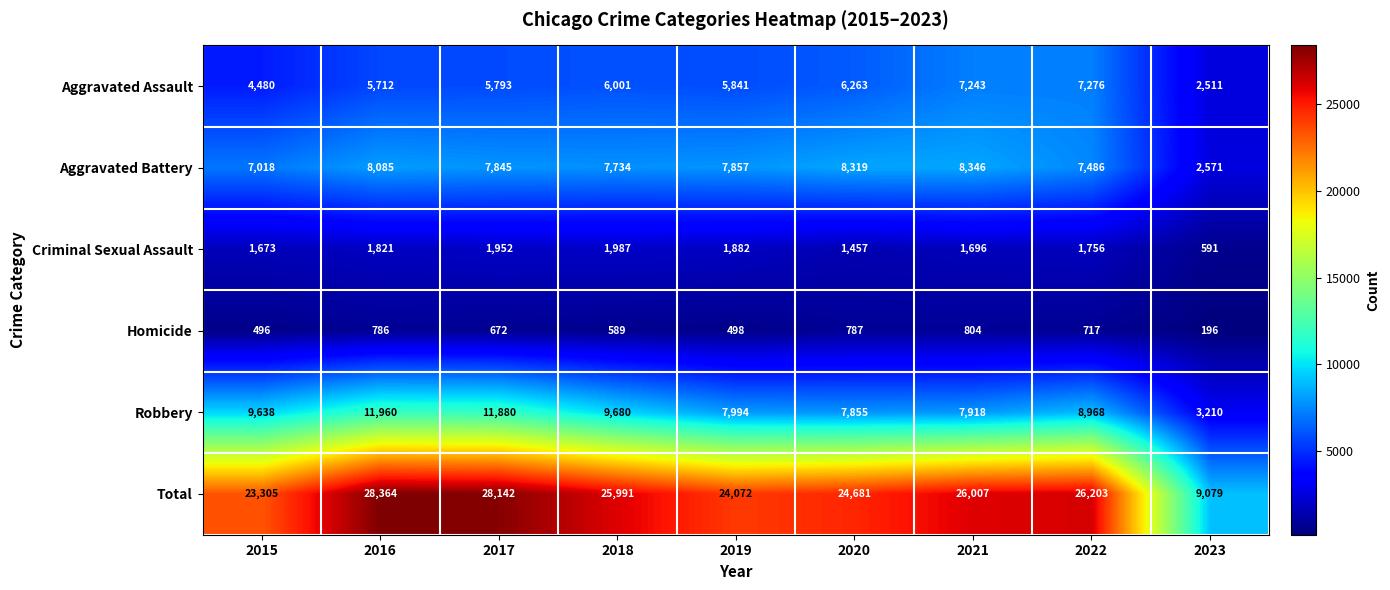

At which label does Aggravated Battery first exceed 7845?

2016